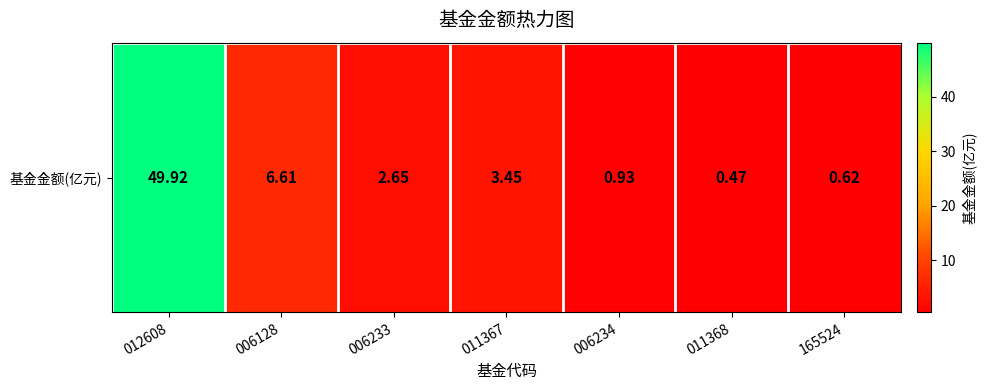

At which category does the chart reach its peak across all series?

012608